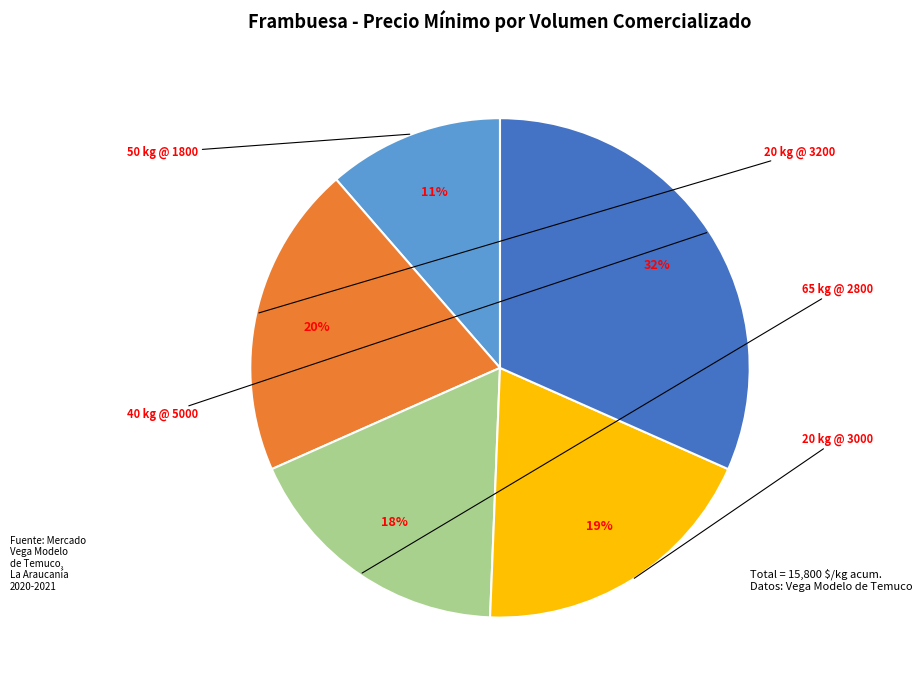

To the nearest percent, what is the average slice percentage?

20%